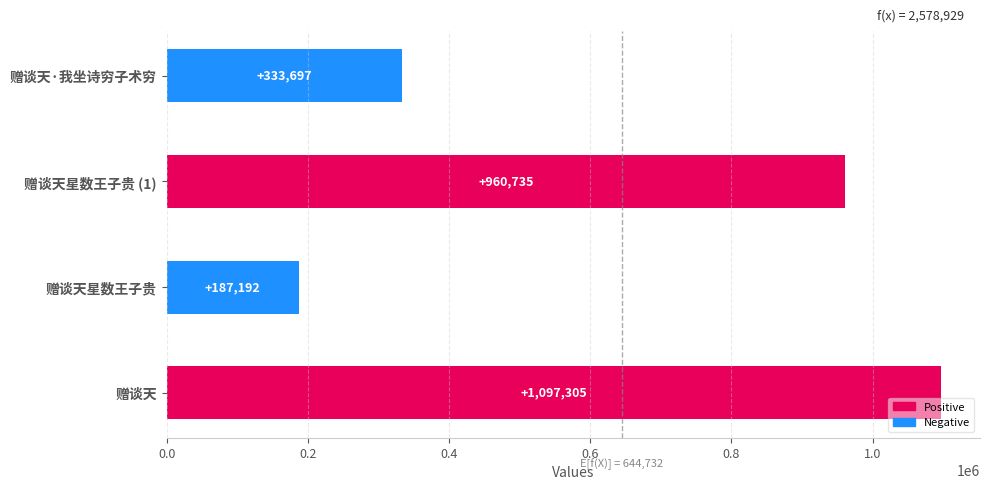

Is it true that the value at 赠谈天星数王子贵 (1) is 485380?

False